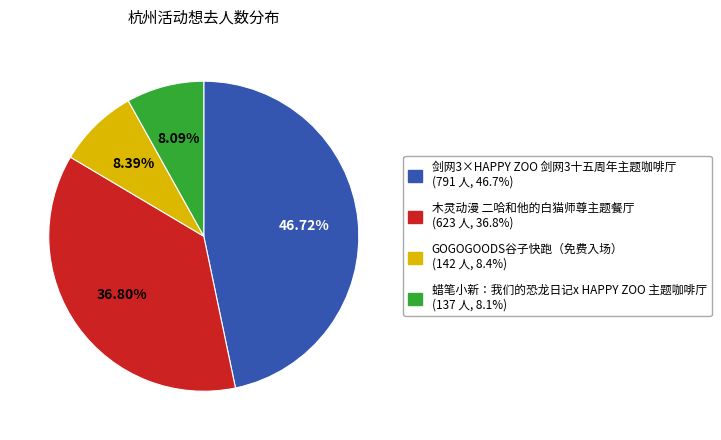

How many segments does this pie chart have?

4